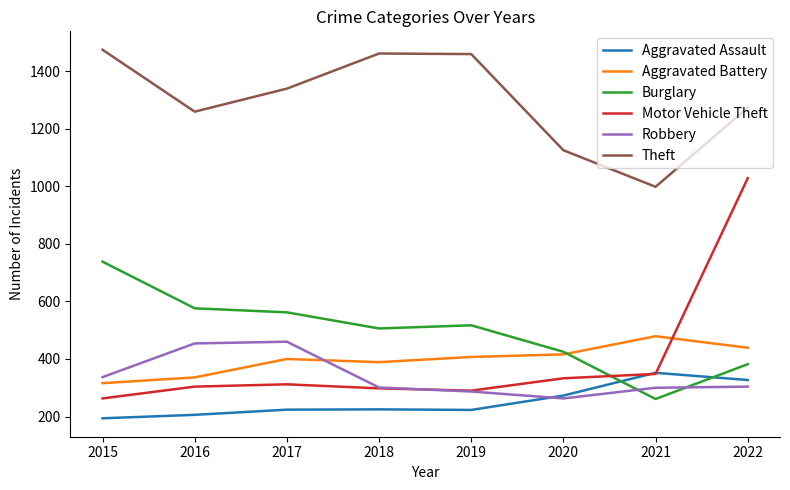

Which series has the widest spread of values?

Motor Vehicle Theft